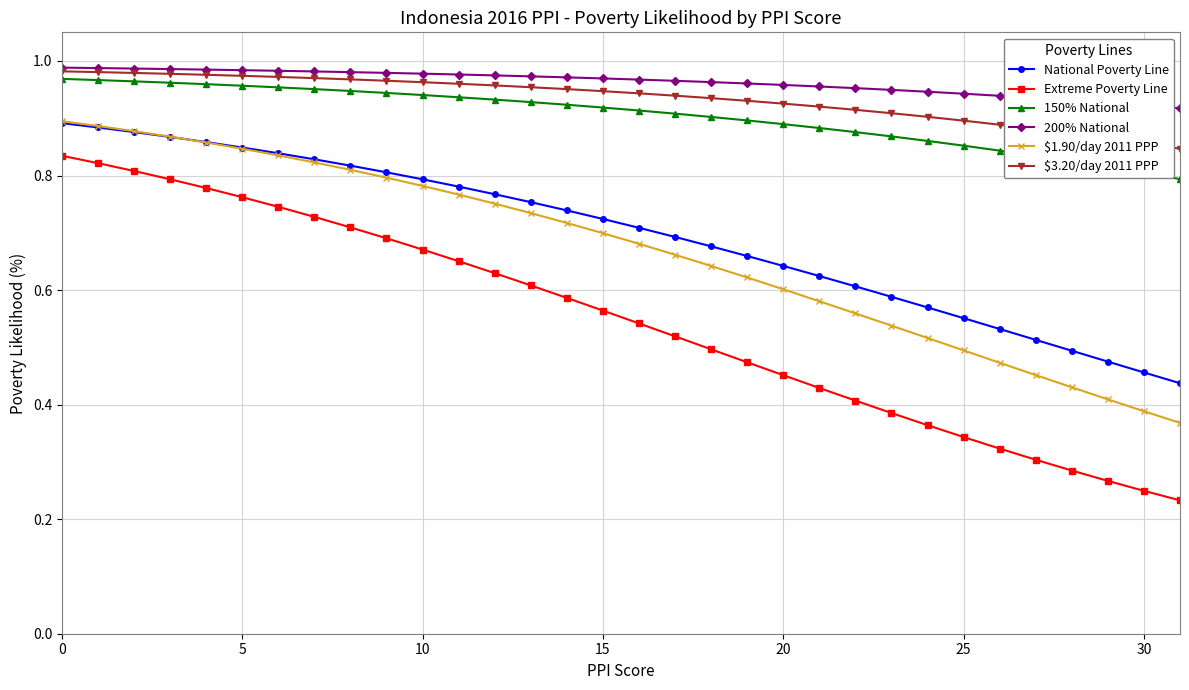

True or false: 150% National and Extreme Poverty Line cross at least once.

False